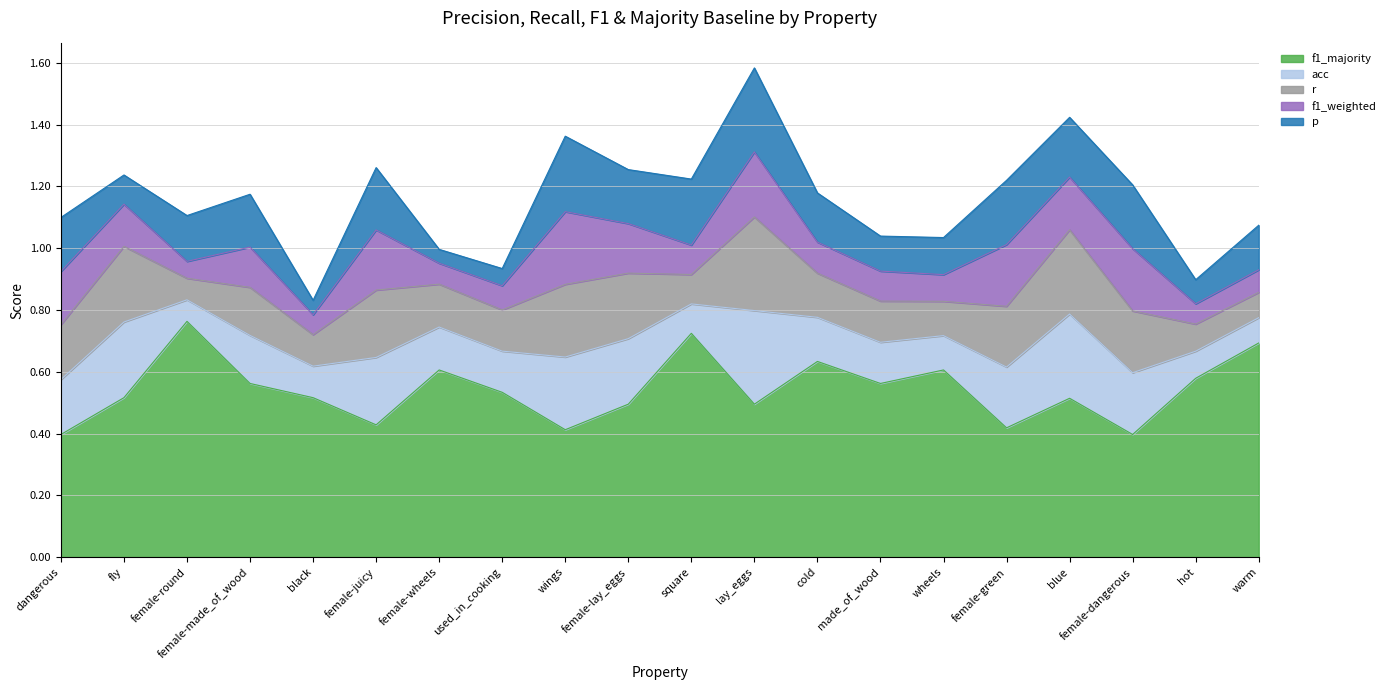

Which series has the largest total across all categories?

f1_majority